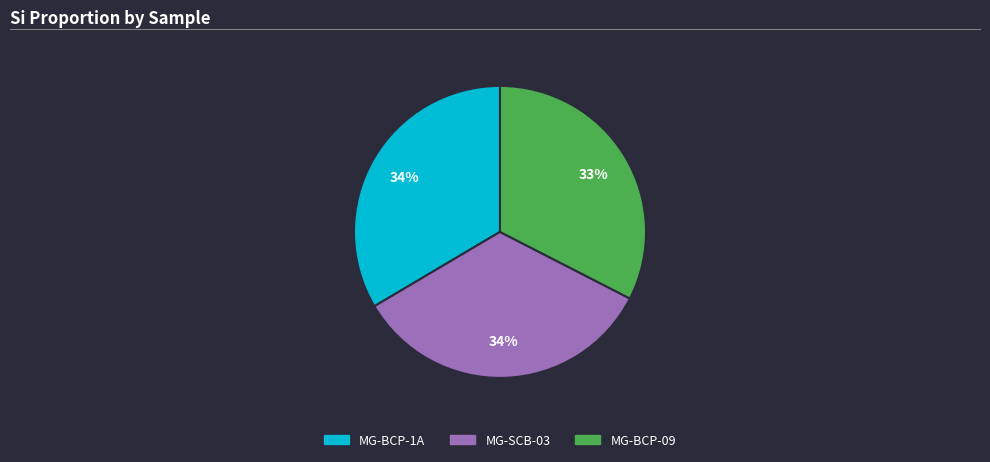

To the nearest percent, what is the average slice percentage?

33%